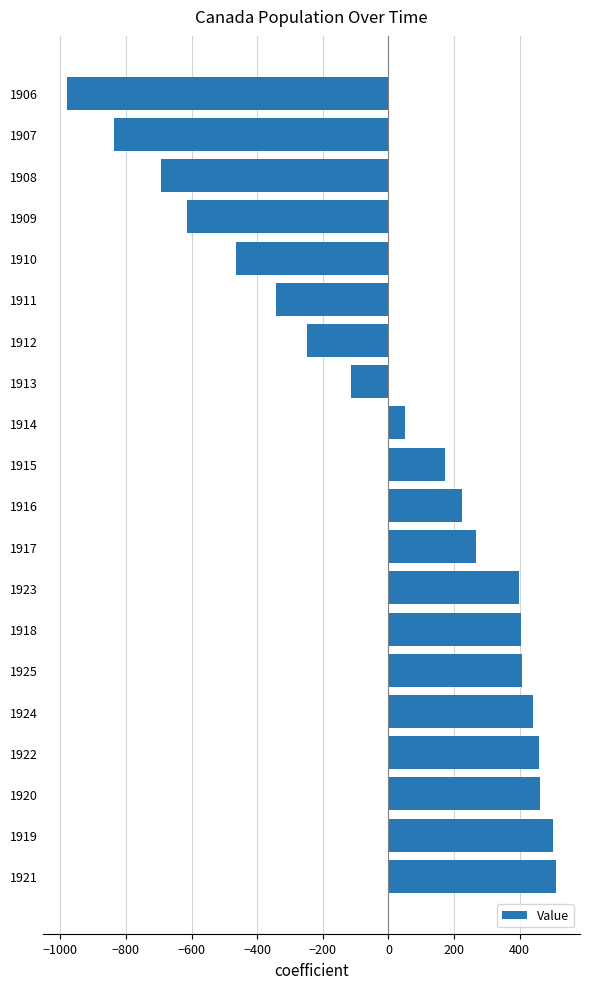

Is it true that the value at 1917 is 267.4?

True